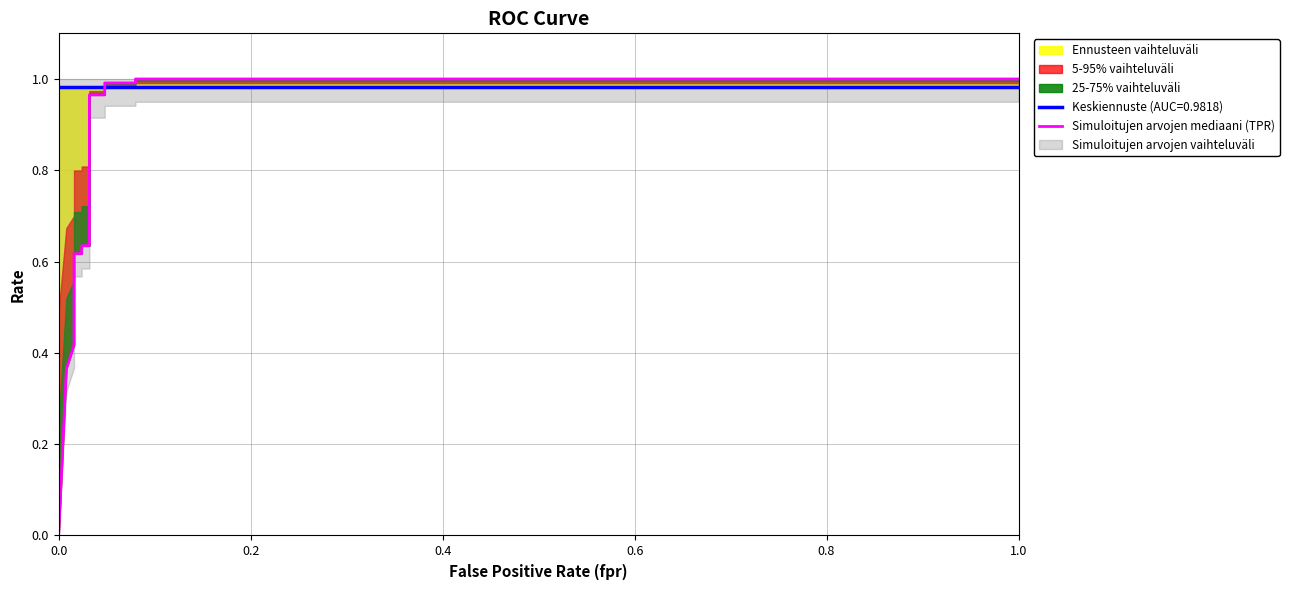

Is it true that the value at 0.6 is 0.1?

False